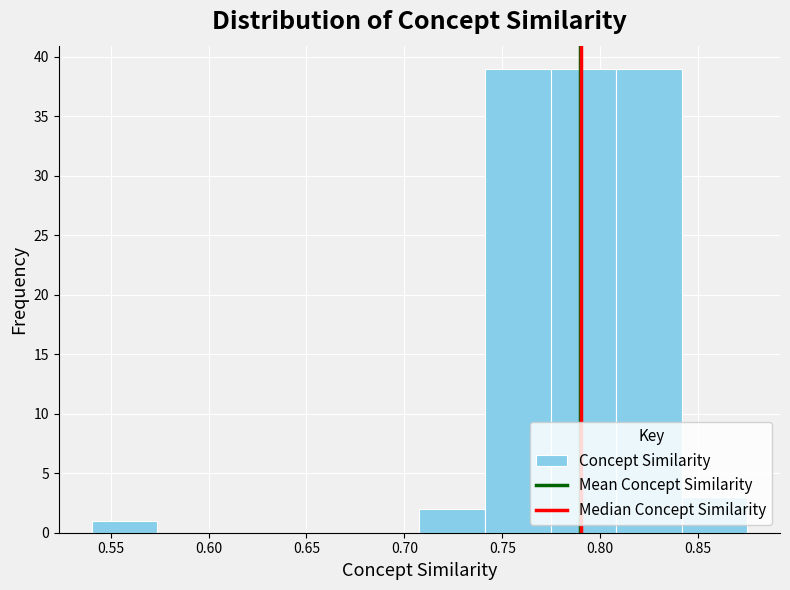

How tall is the bar that spans 0.840 to 0.875 on the x-axis? Neither the bar edges nor the heights are printed on the chart, so give them approximately, as read against the axes.

3